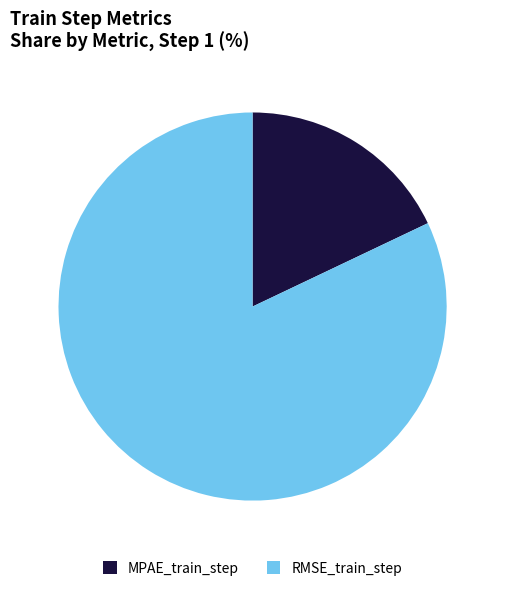

Does MPAE_train_step account for over 50% of the chart?

No